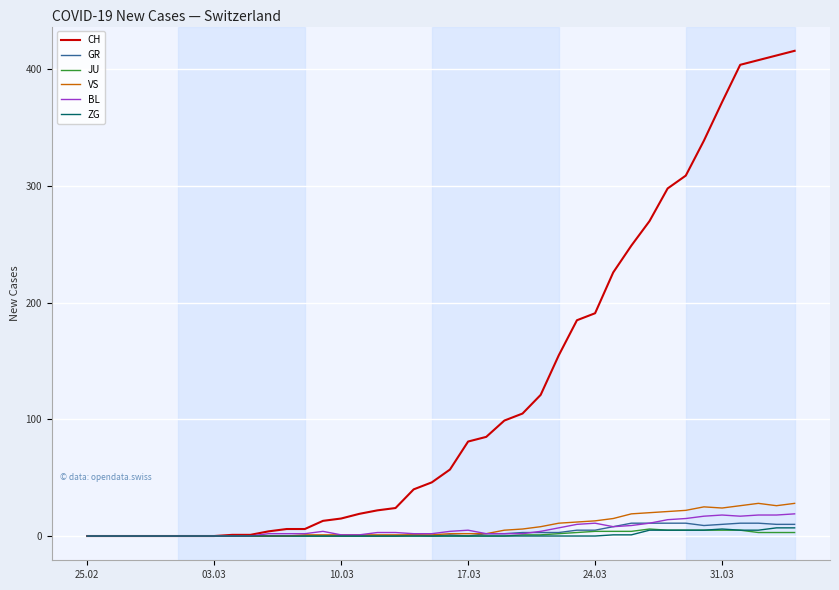

Which series has the largest total across all categories?

CH